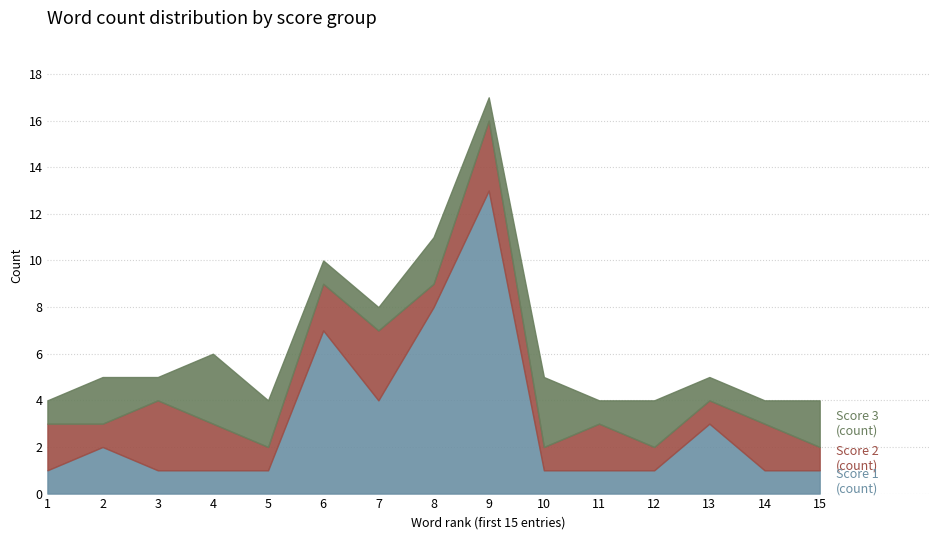

Where is the first local maximum for score=1 (count)?

2